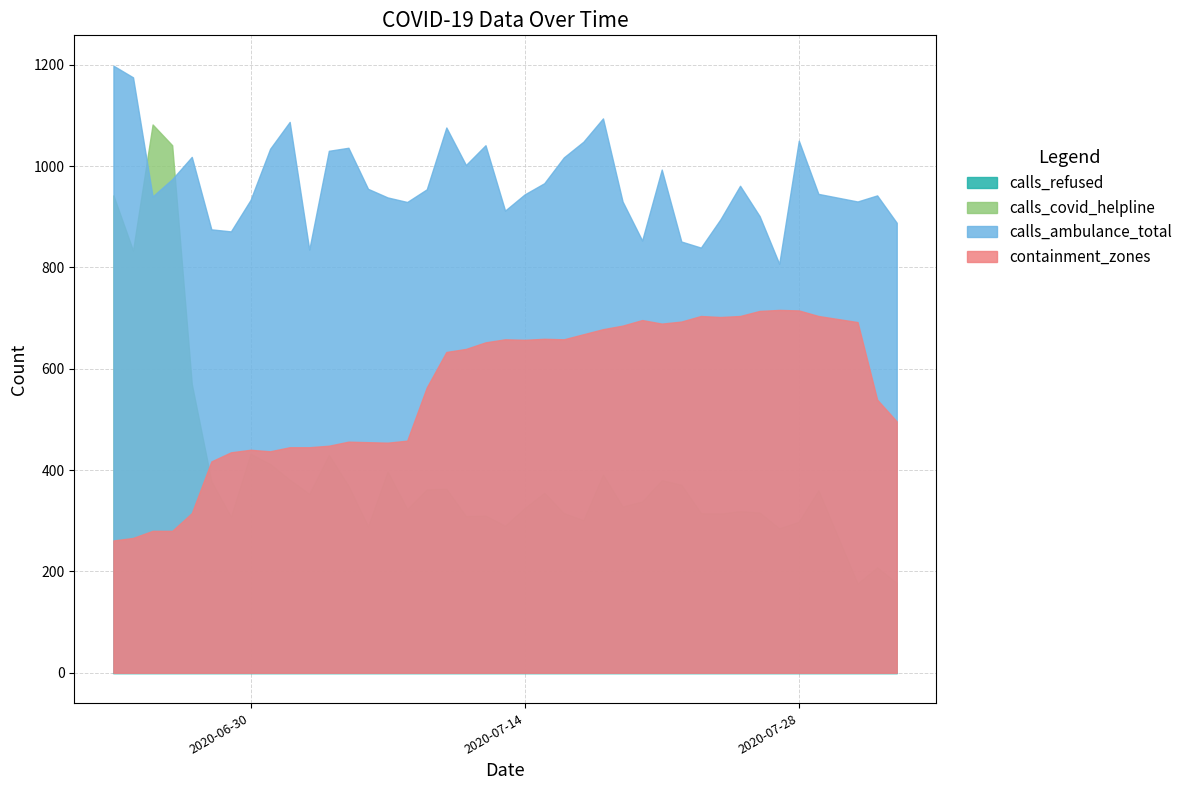

Which series has the largest total across all categories?

calls_ambulance_total